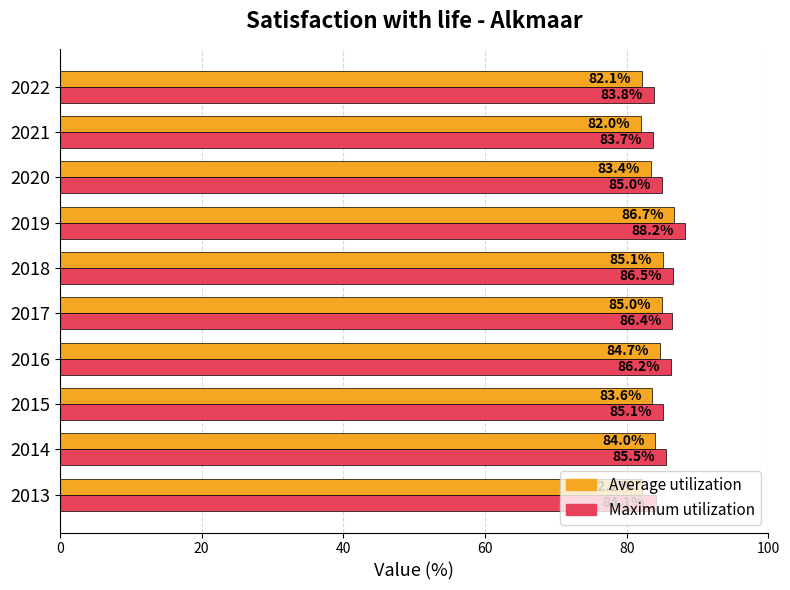

At which label is Average utilization closest to 84?

2014